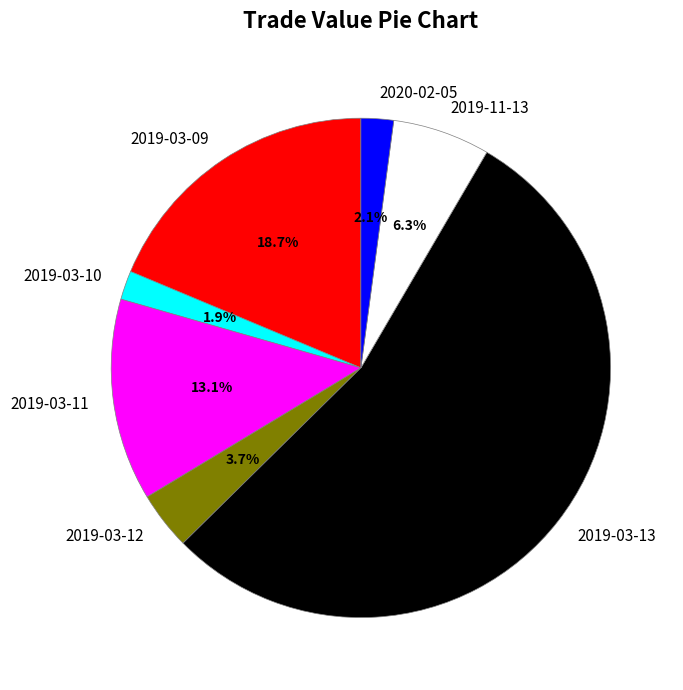

The 2019-03-12 slice represents 4% of the pie. True or false?

True